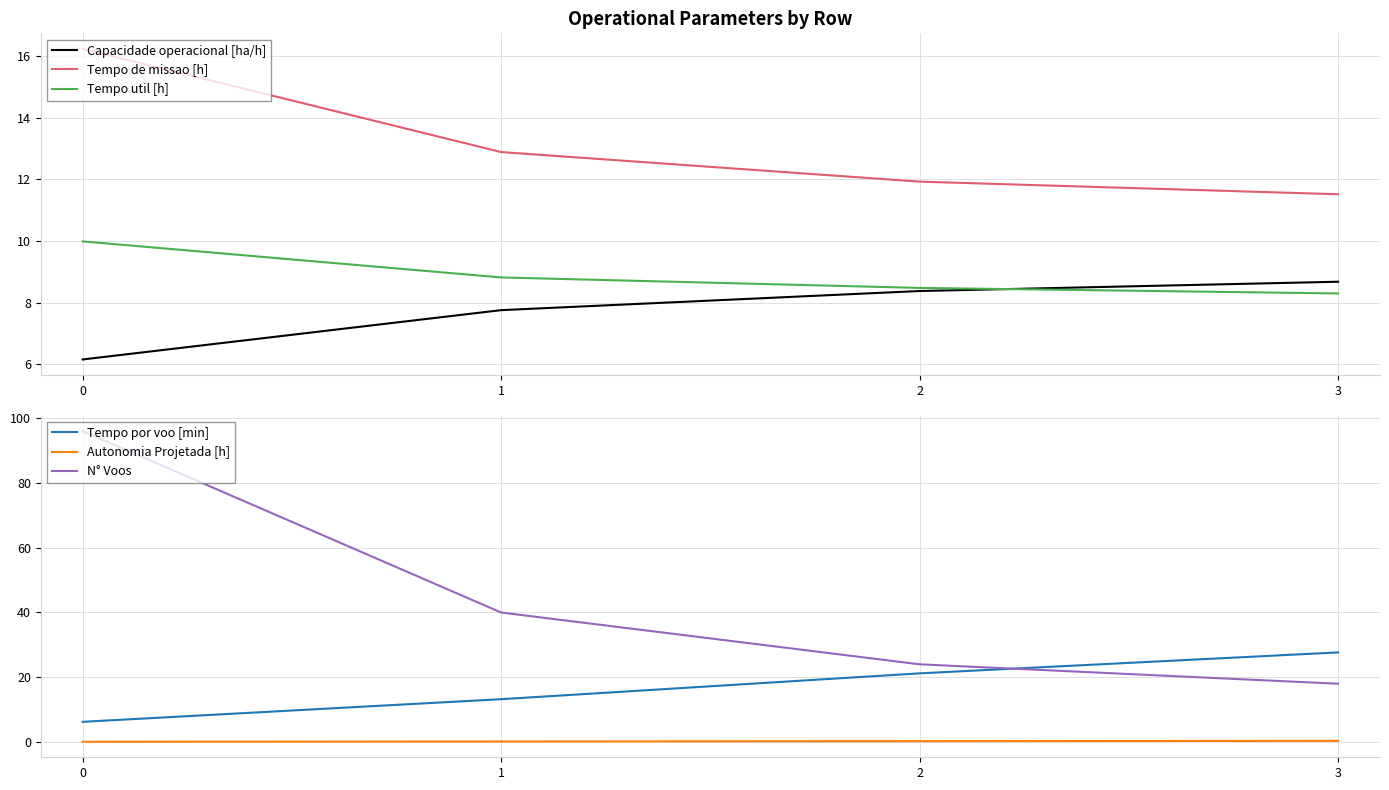

True or false: Autonomia Projetada [h] and Tempo util [h] cross at least once.

False